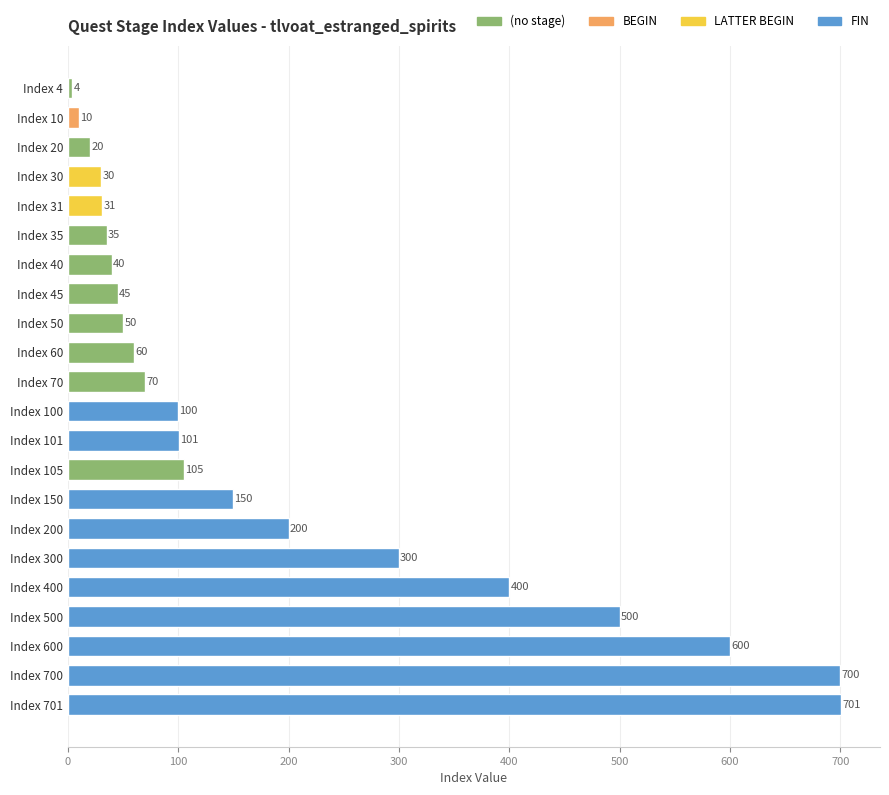

What is the difference between the maximum and minimum values?

697